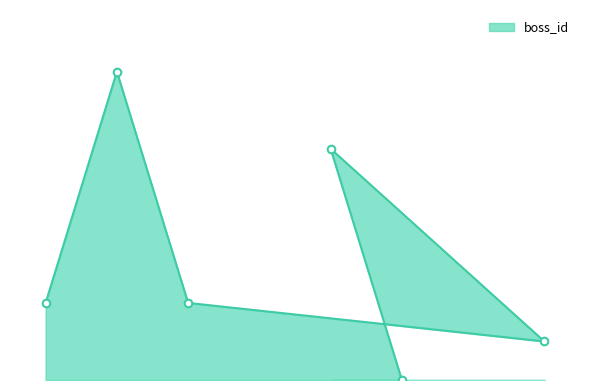

Which has a higher value, 5 or 1?

5